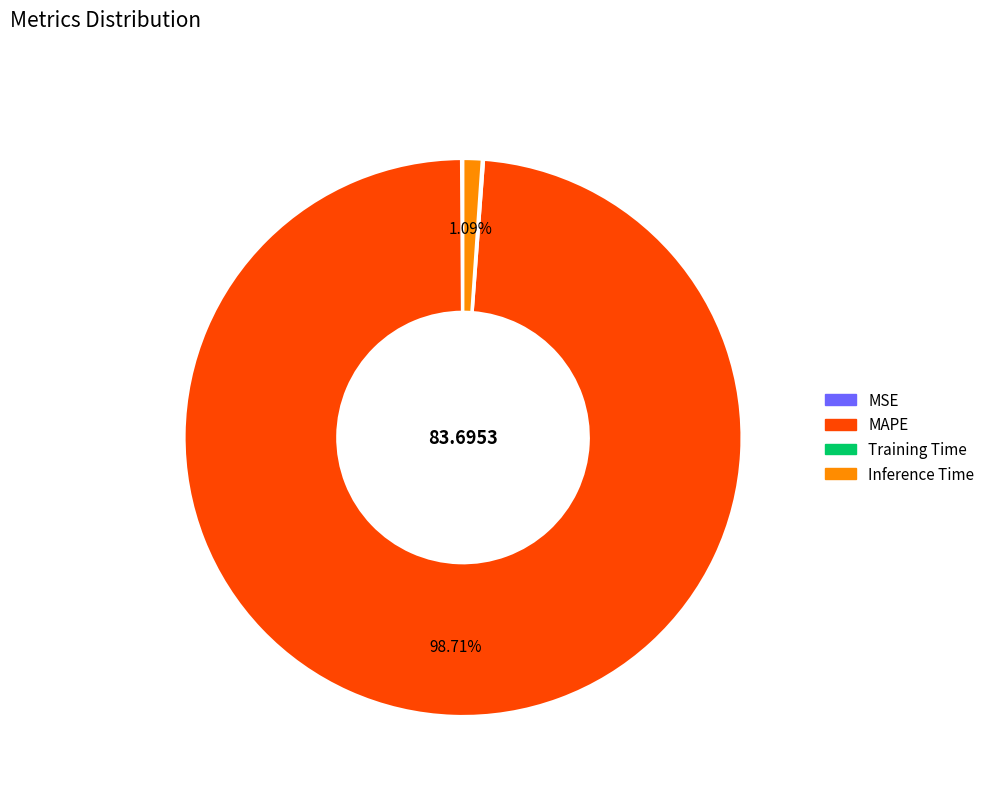

To the nearest percent, what is the difference between the largest and smallest slice percentages?

99%